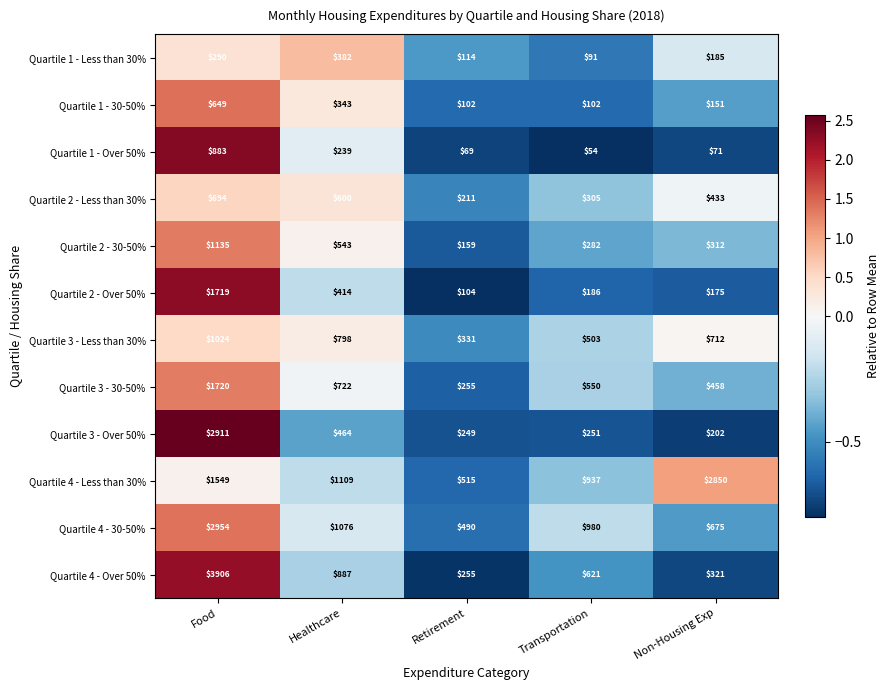

How many data points in Quartile 1 - Over 50% are less than 71?

2